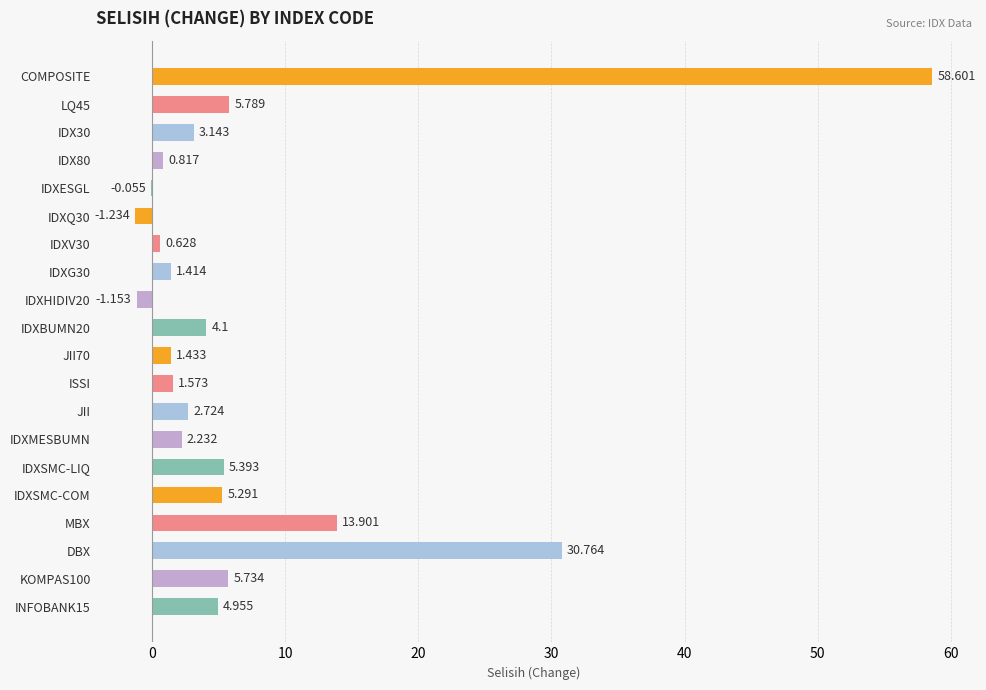

Between IDXSMC-LIQ and IDXHIDIV20, which is larger?

IDXSMC-LIQ